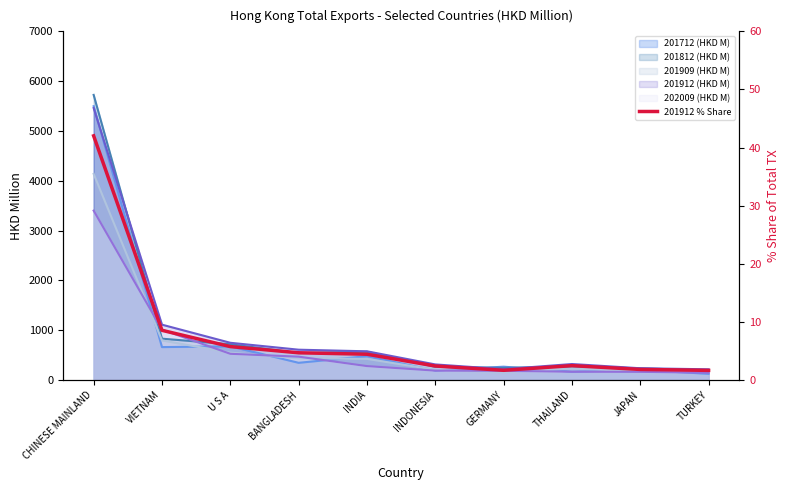

The chart shows a value of 2.4 at THAILAND. True or false?

True